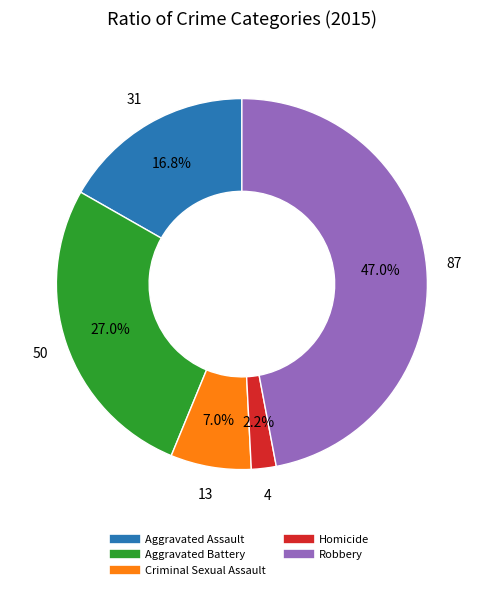

Is there any slice that represents more than half of the pie?

No